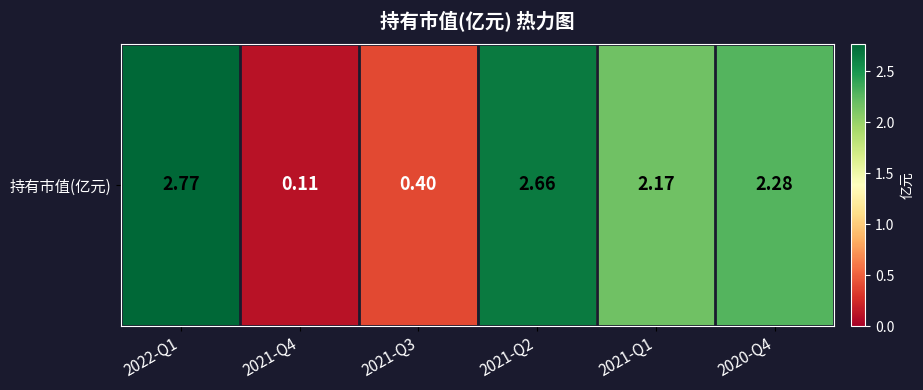

Reading left to right, list all the values displayed in this chart.

2022-Q1=2.8	2021-Q4=0.1	2021-Q3=0.4	2021-Q2=2.7	2021-Q1=2.2	2020-Q4=2.3